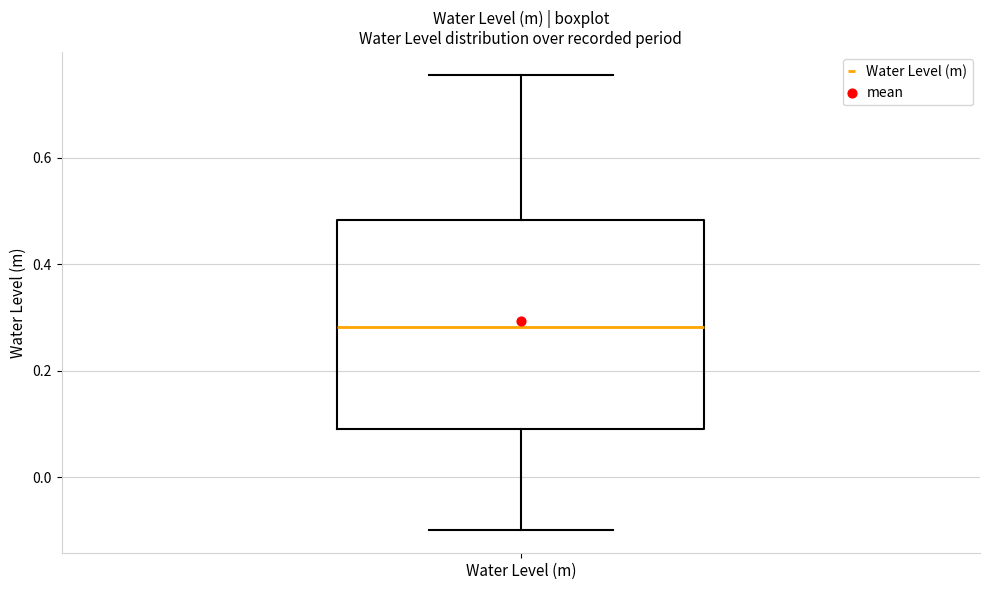

Read this box plot against the y-axis: the position of the median line, the range covered by the box, and the ends of both whiskers. The values are not printed on the chart, so give them approximately, as read against the axis.

median 0.28, box 0.10 to 0.48, whiskers -0.10 to 0.76